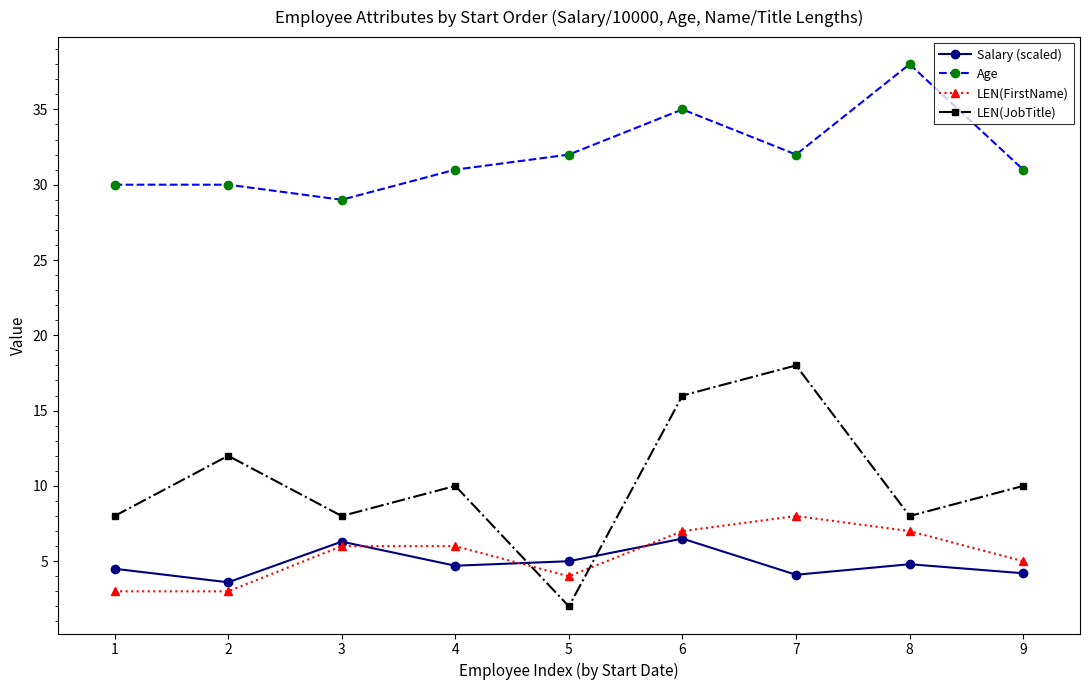

Which series has the widest spread of values?

LEN(JobTitle)